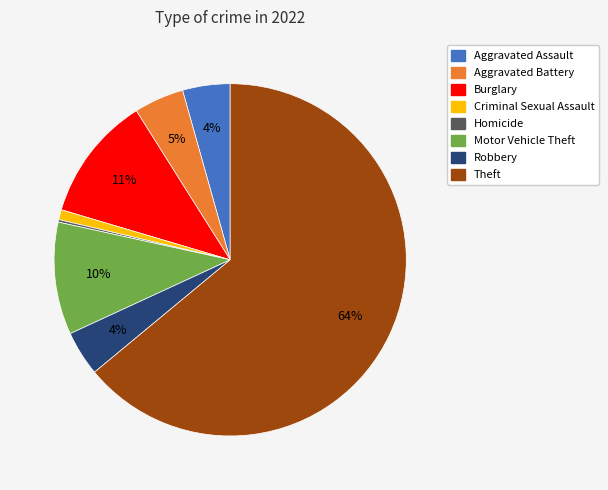

To the nearest percent, what is the average slice percentage?

12%